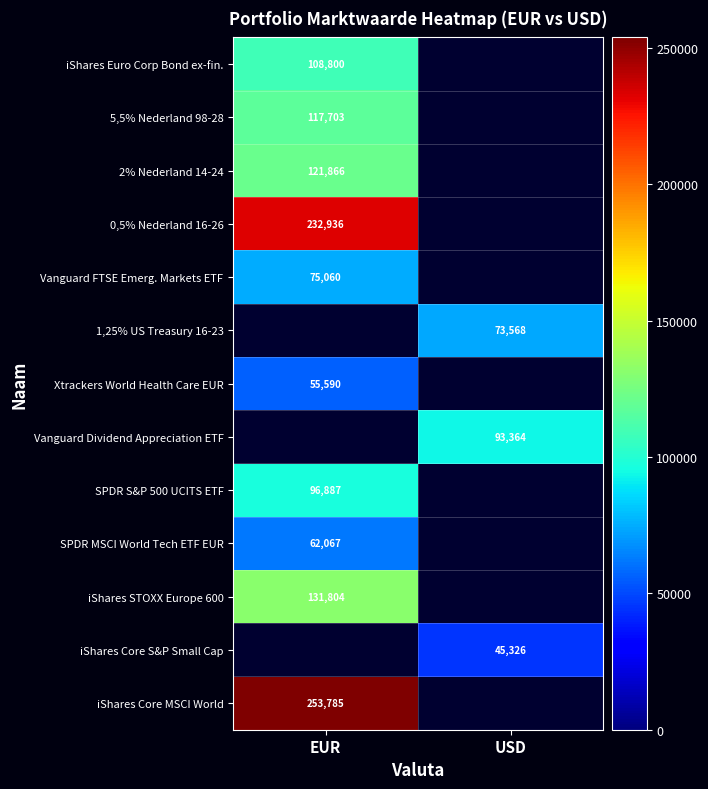

Which category has the lowest value across all series?

USD